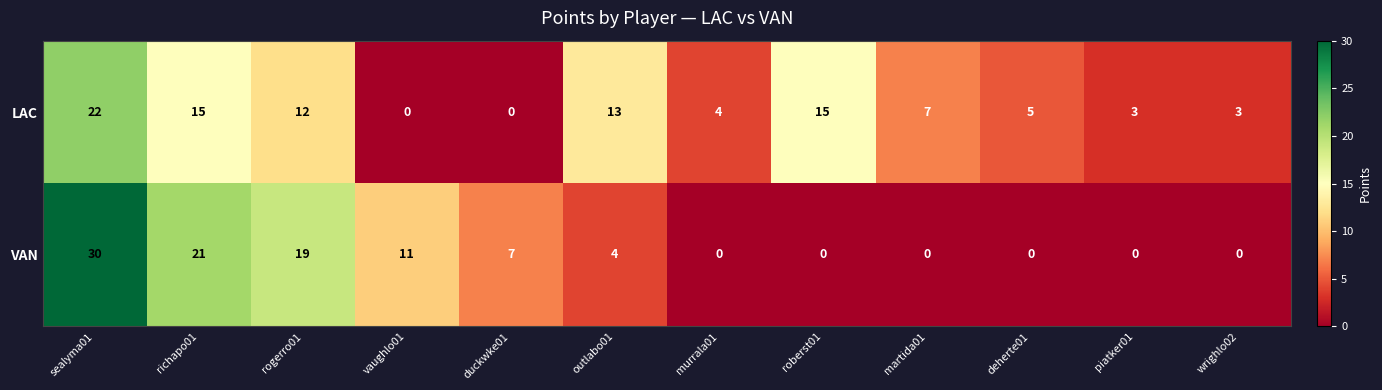

Is it true that VAN equals 0 at roberst01?

True